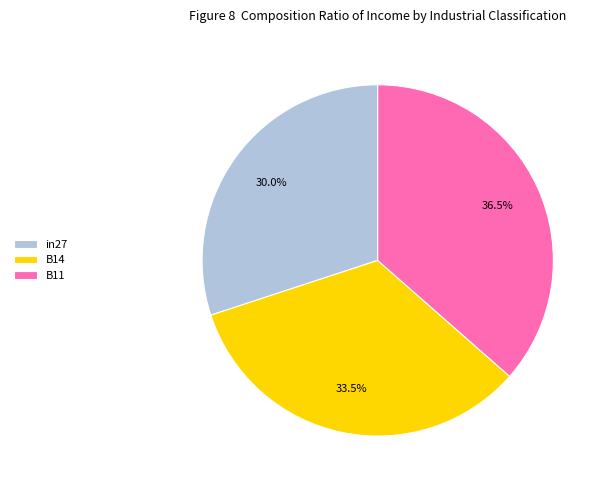

Which has a higher value, in27 or B11?

B11